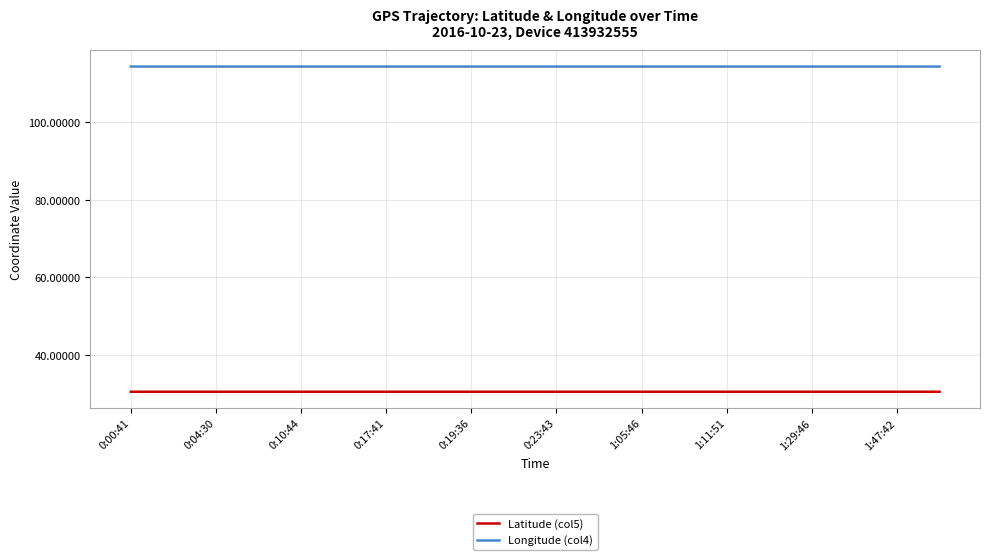

True or false: Longitude (col4) and Latitude (col5) intersect in this chart.

False